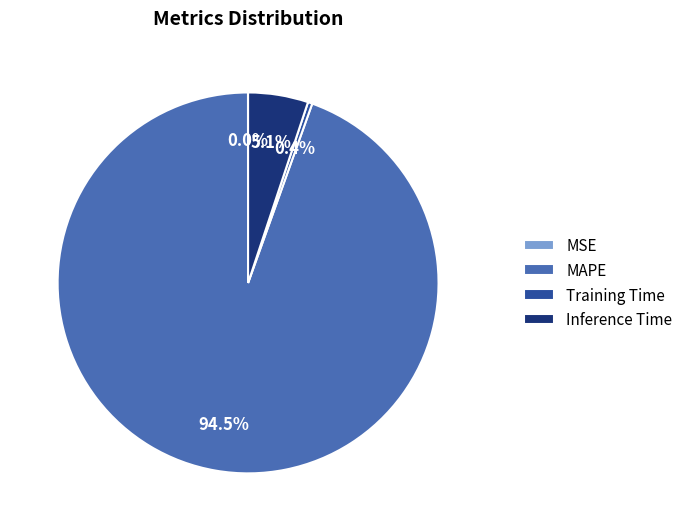

What is the largest slice in the pie chart?

MAPE